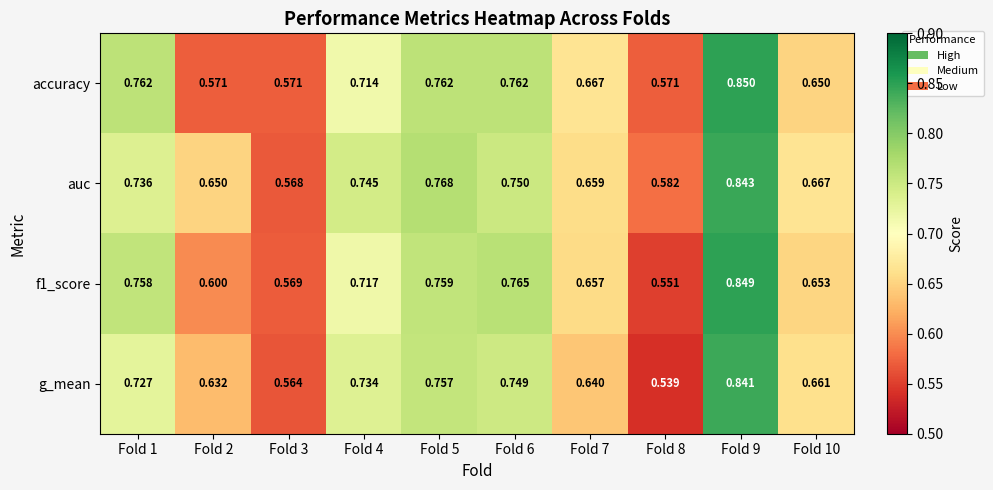

Between Fold 1 and Fold 10, which series saw the biggest shift?

accuracy